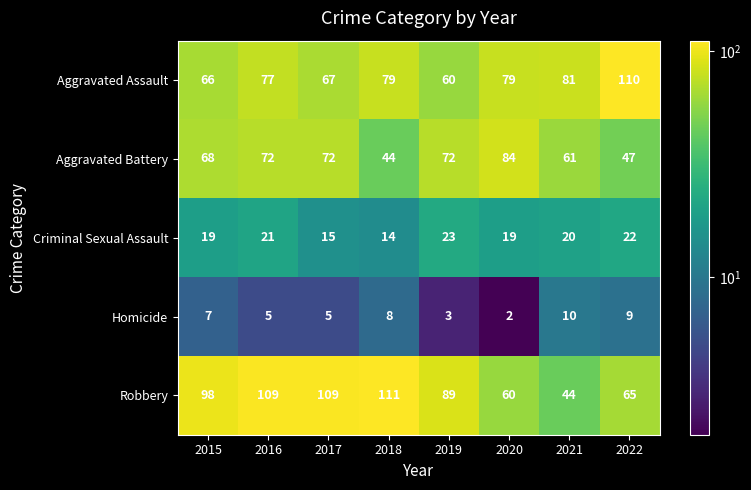

What is the minimum value shown in the chart?

2